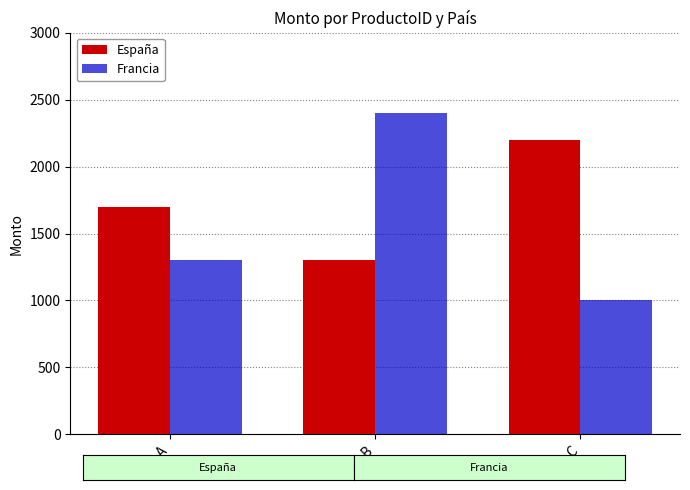

What is the lowest value of the España series?

1300